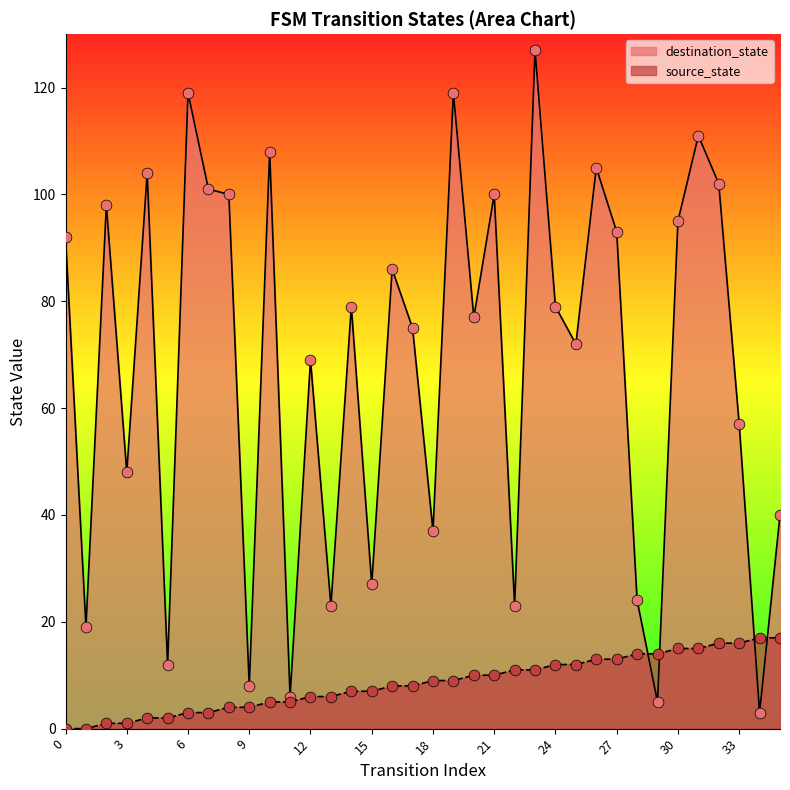

What is the total value across all series at 19?

128